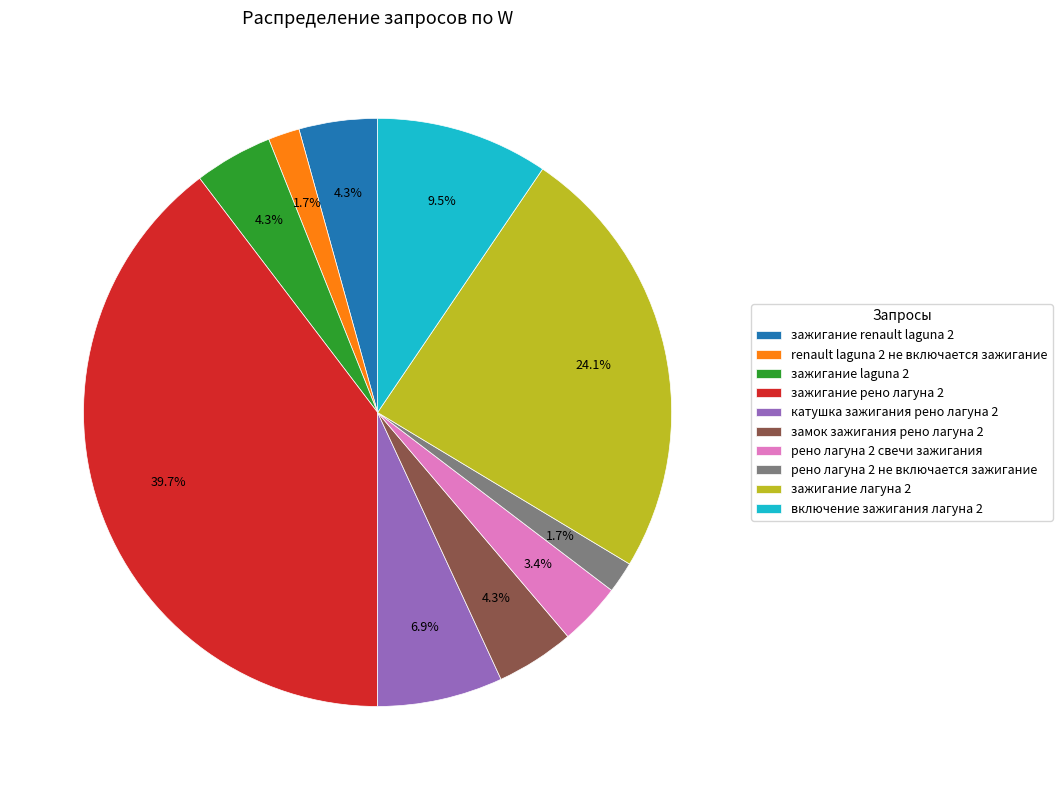

True or false: включение зажигания лагуна 2 accounts for 21% of the total.

False